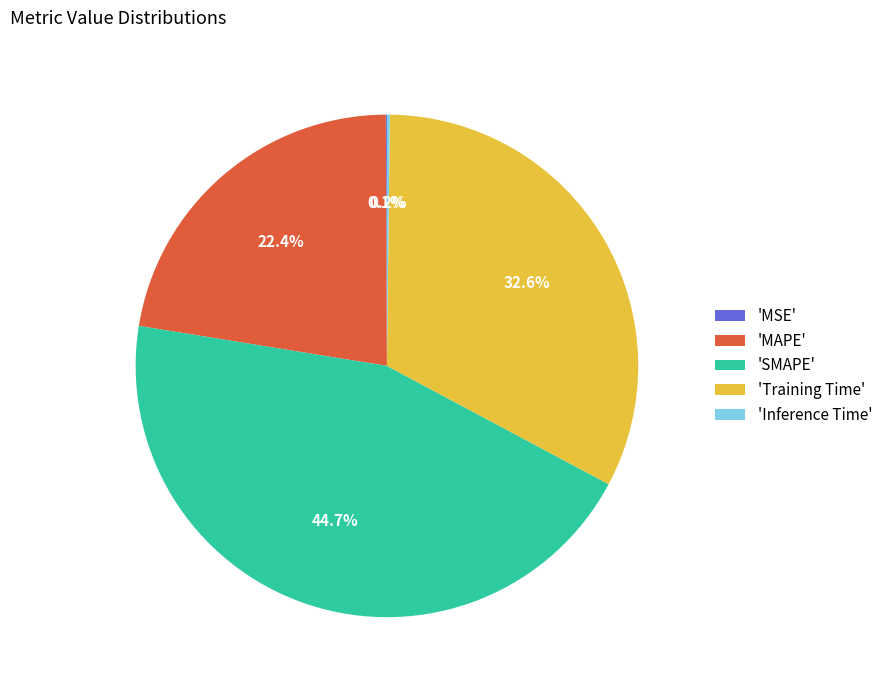

Does any single category account for the majority?

No